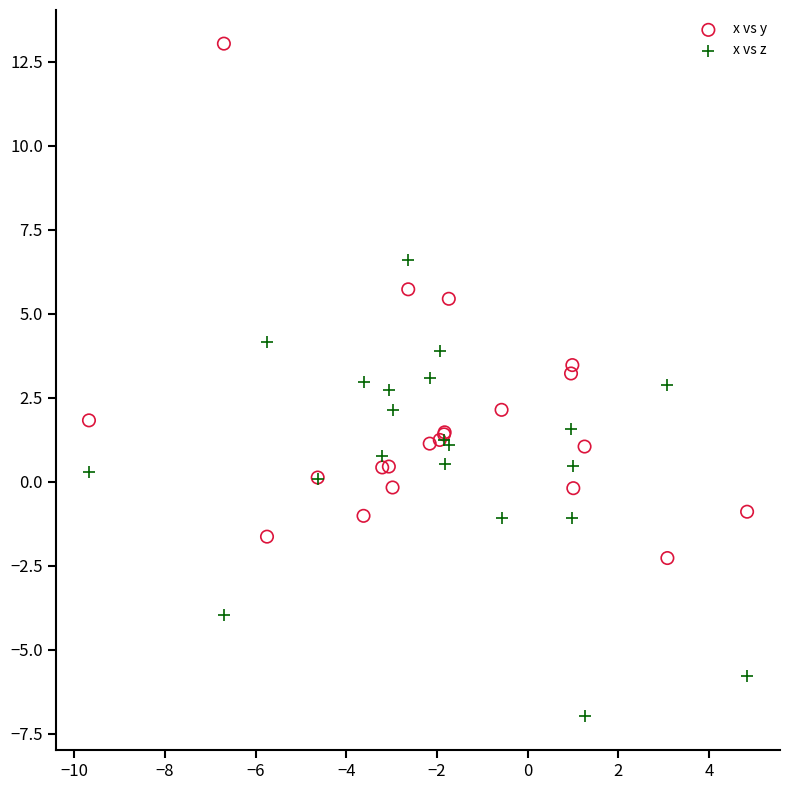

In the x vs y series, what Y value is closest to 5?

5.4